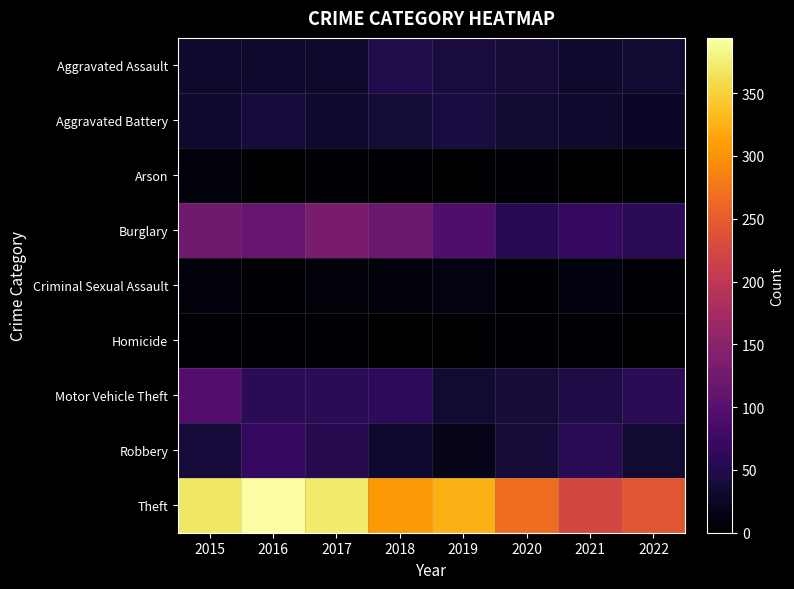

How many series are shown in this chart?

9